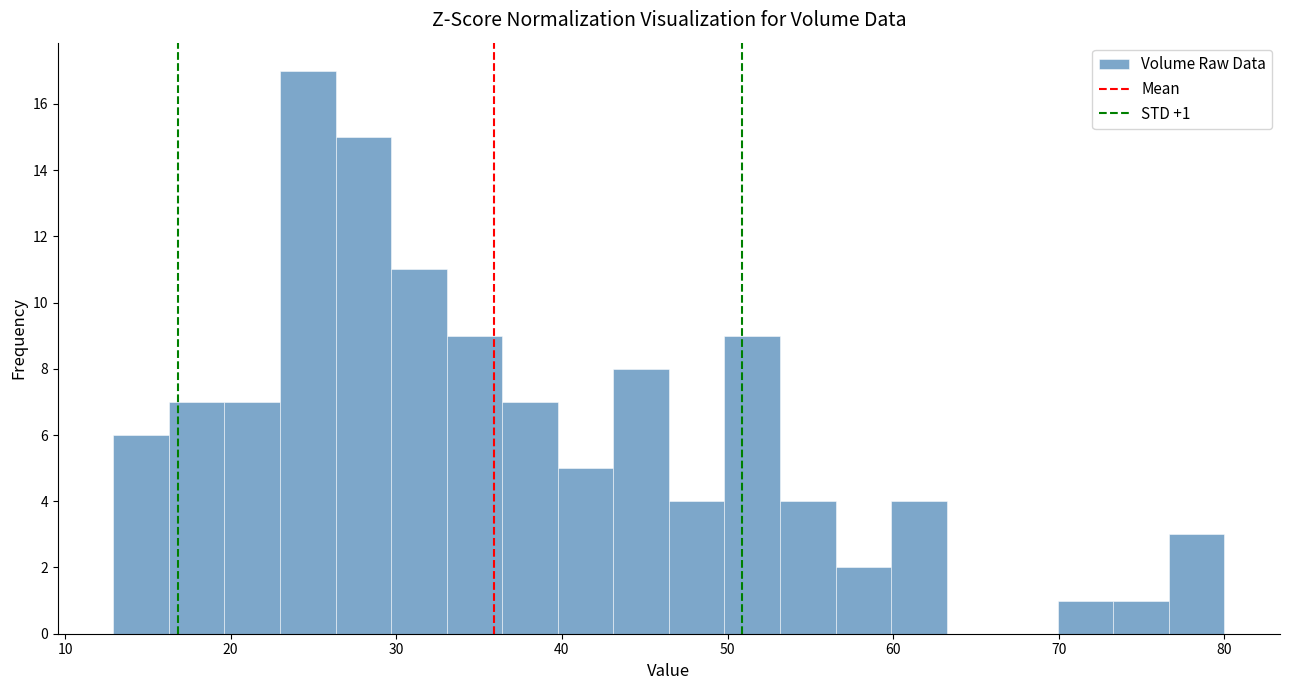

Around what value on the x-axis is the tallest bar? Give the approximate position of its centre, as read against the axis.

25